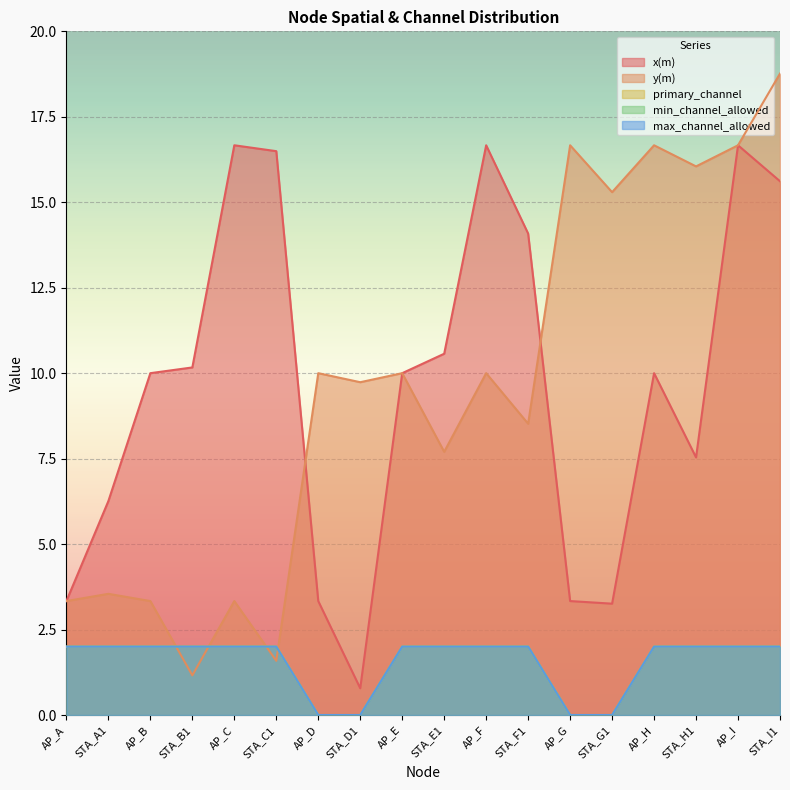

True or false: max_channel_allowed and y(m) cross at least once.

True